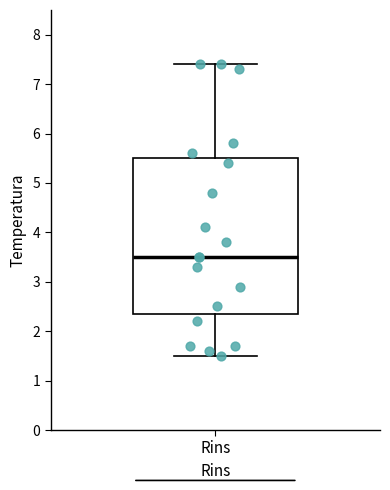

Where does the upper whisker of the box for Rins end on the y-axis? The values are not printed on the chart, so give them approximately, as read against the axis.

7.4